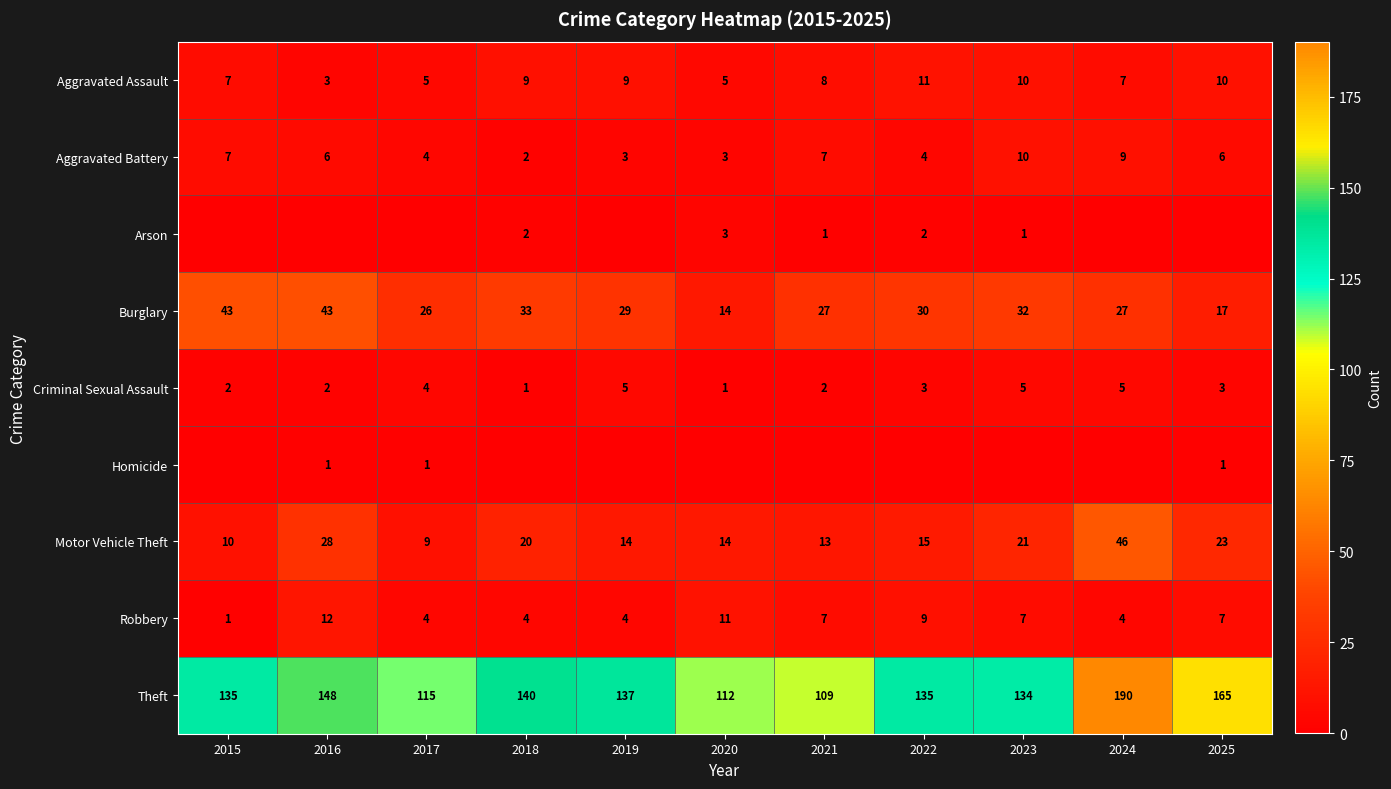

What is the minimum value for Criminal Sexual Assault?

1